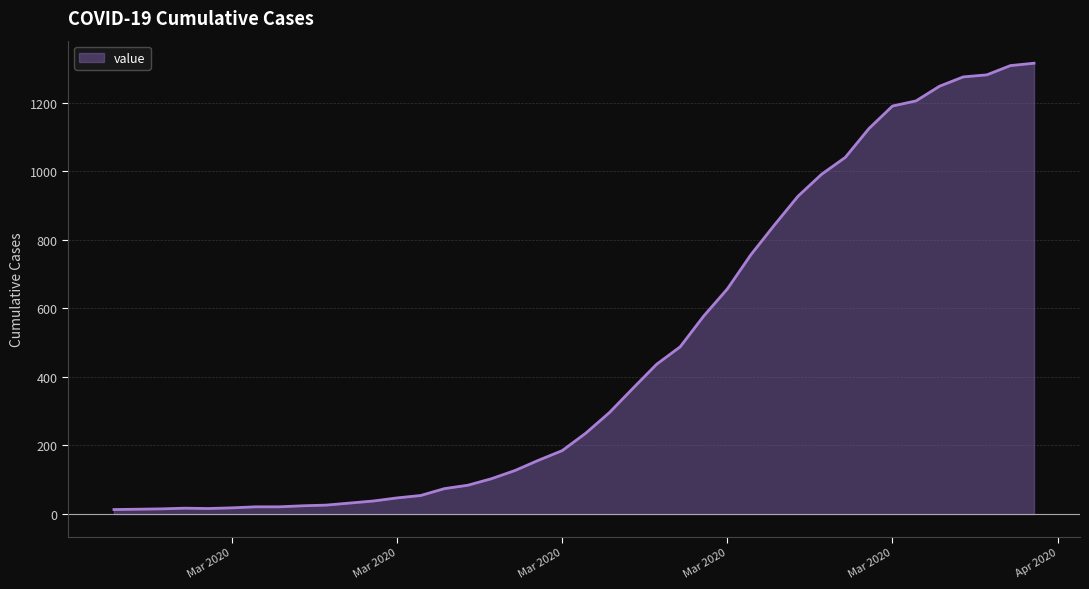

What is the difference between the maximum and minimum values?

1303